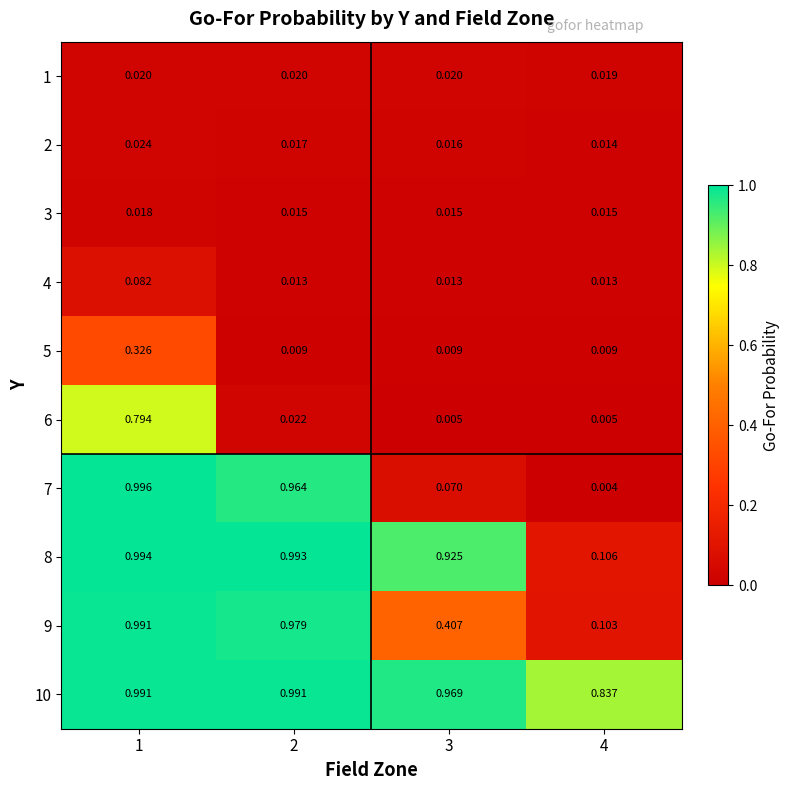

Which label corresponds to the largest value in the chart?

1